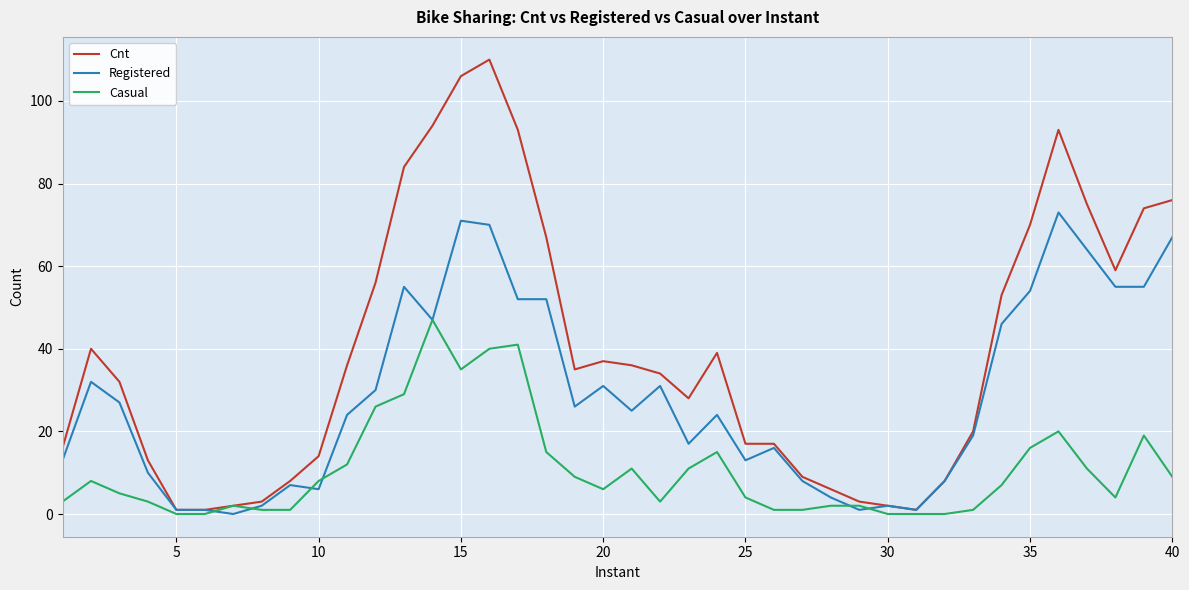

What is the maximum value for Cnt?

110